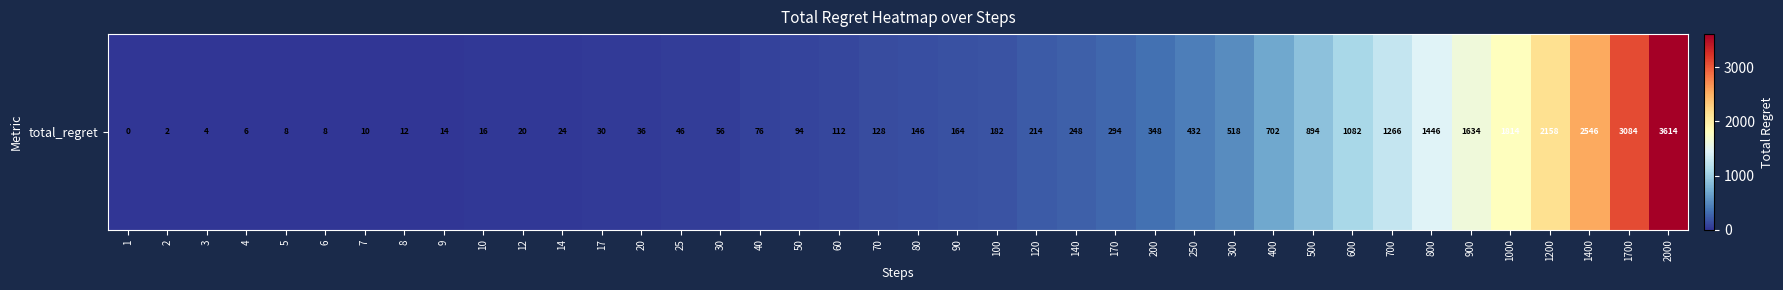

Rank the categories by value from lowest to highest.

1, 2, 3, 4, 5, 6, 7, 8, 9, 10, 12, 14, 17, 20, 25, 30, 40, 50, 60, 70, 80, 90, 100, 120, 140, 170, 200, 250, 300, 400, 500, 600, 700, 800, 900, 1000, 1200, 1400, 1700, 2000